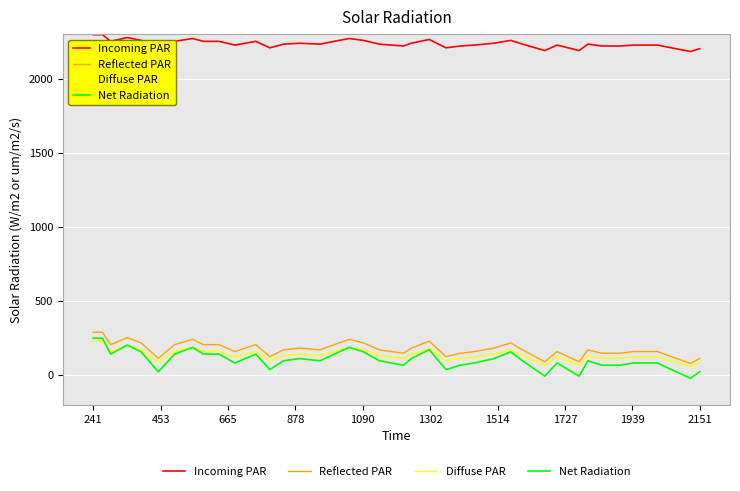

True or false: Net Radiation and Incoming PAR cross at least once.

False